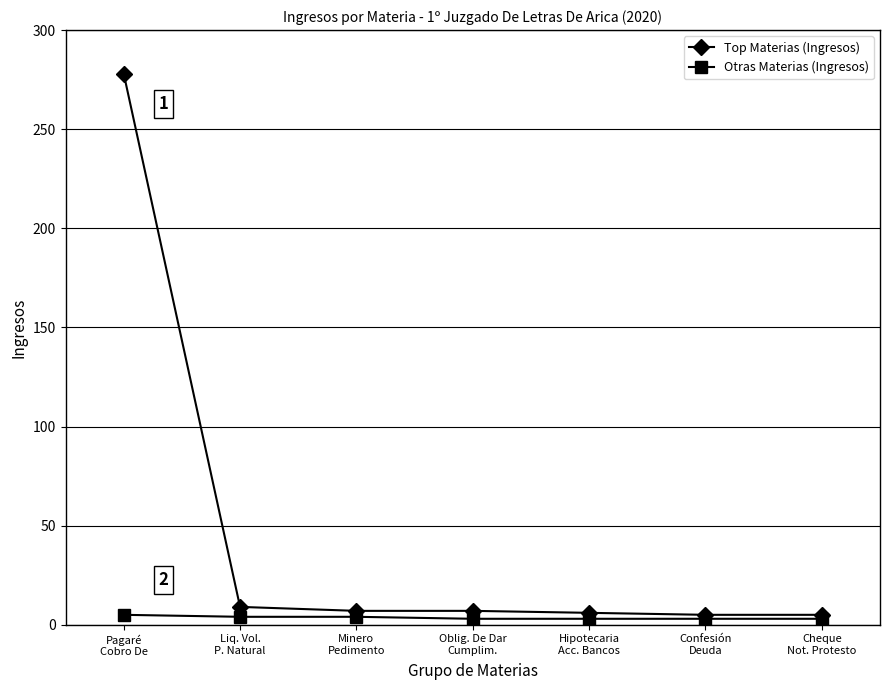

List the series in order of their overall mean, lowest first.

Otras Materias (Ingresos), Top Materias (Ingresos)